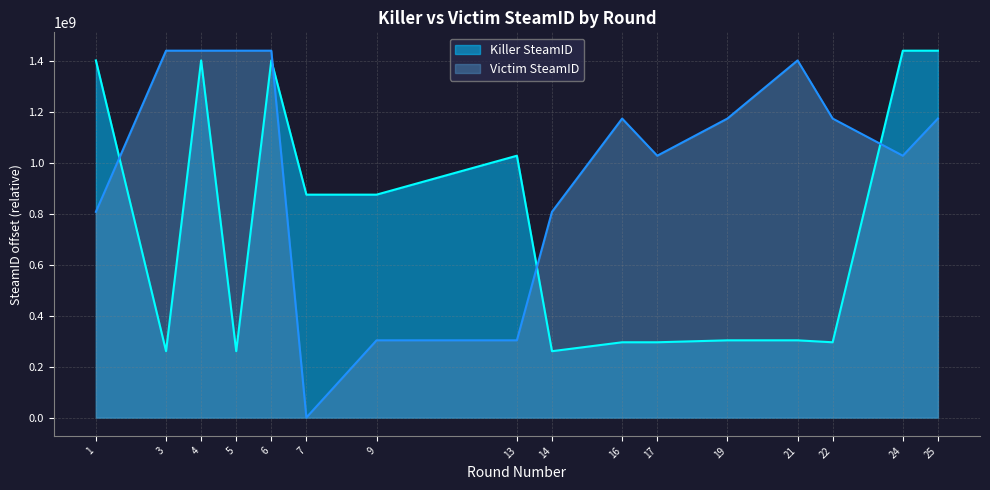

At which category is the sum across all series the highest?

4